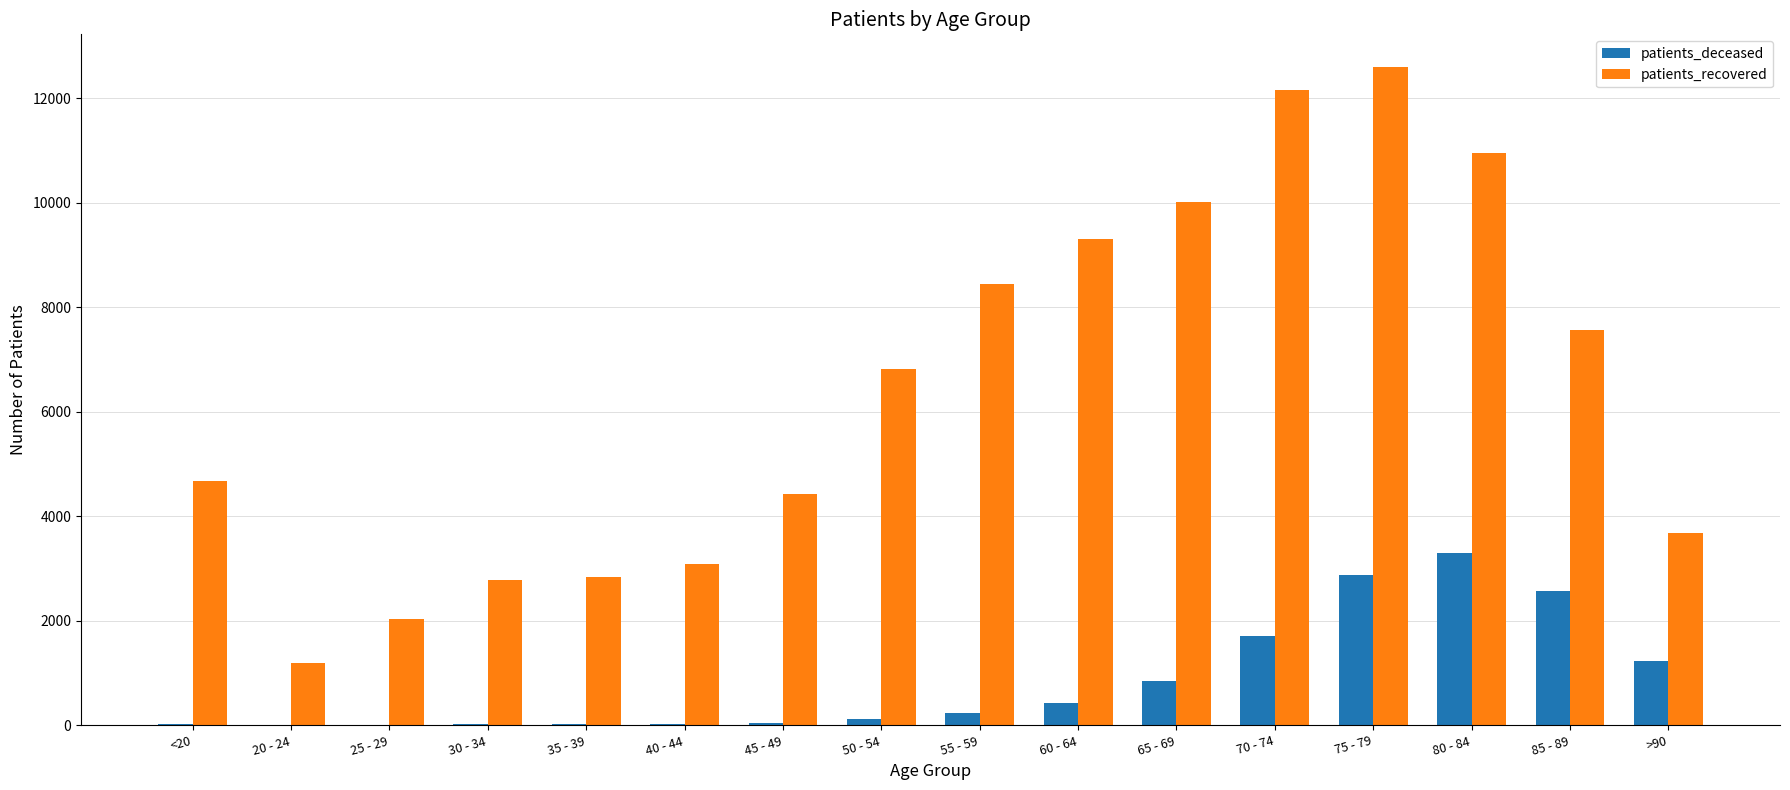

Count the number of categories in the chart.

16